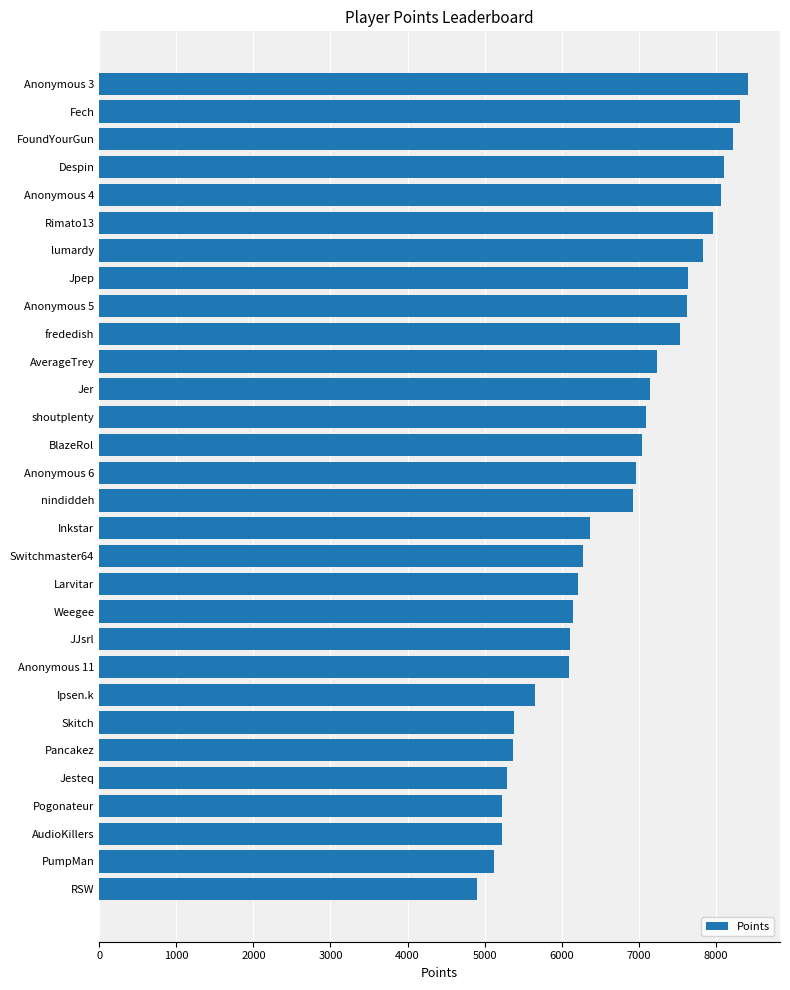

True or false: the data shows 7918 at AudioKillers.

False